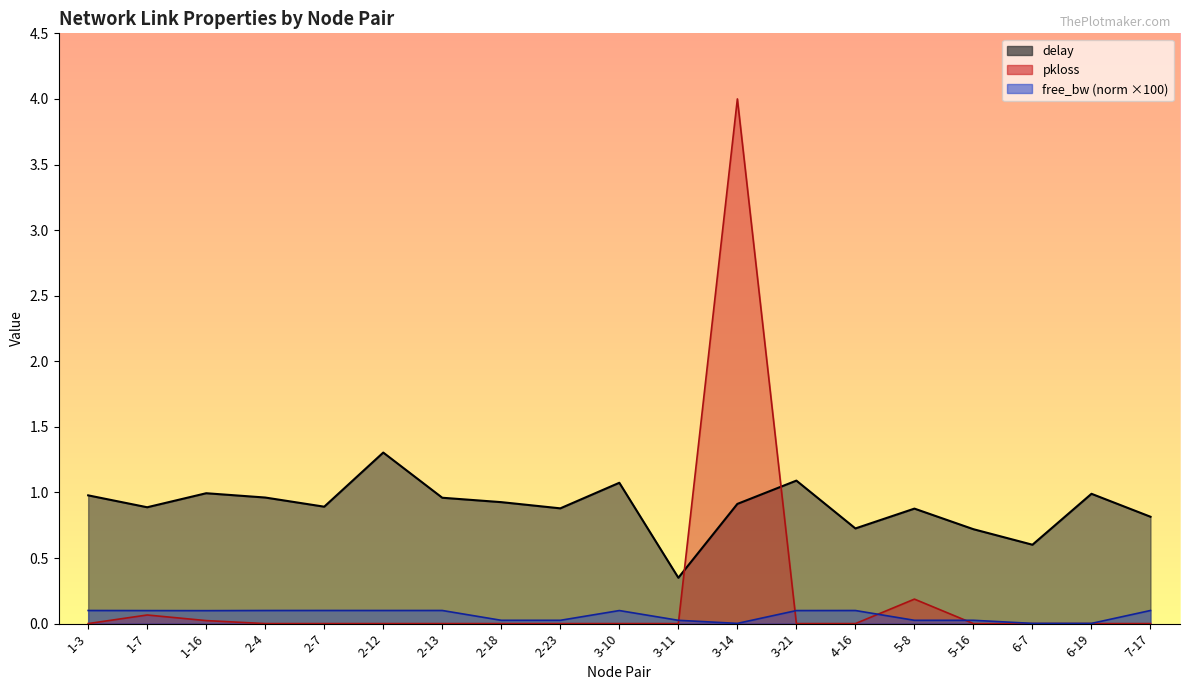

How many lines are shown in the chart?

3